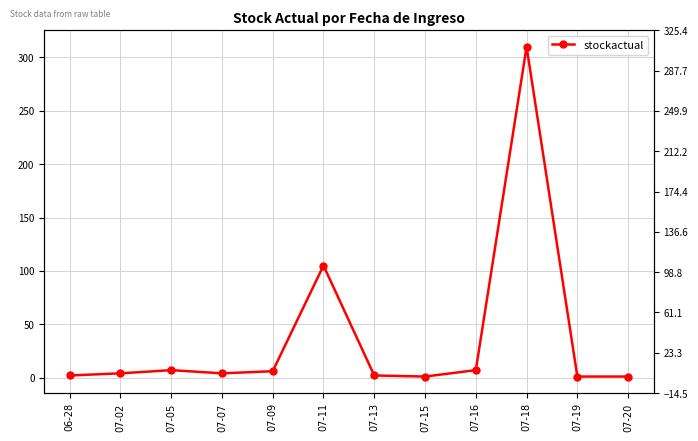

Reading right to left, list all the values displayed in this chart.

07-20=1	07-19=1	07-18=310	07-16=7	07-15=1	07-13=2	07-11=105	07-09=6	07-07=4	07-05=7	07-02=4	06-28=2